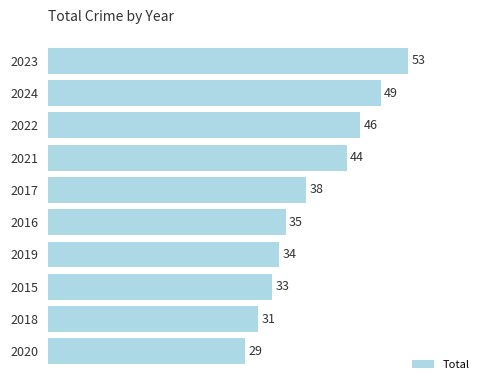

Which label corresponds to the smallest value in the chart?

2020